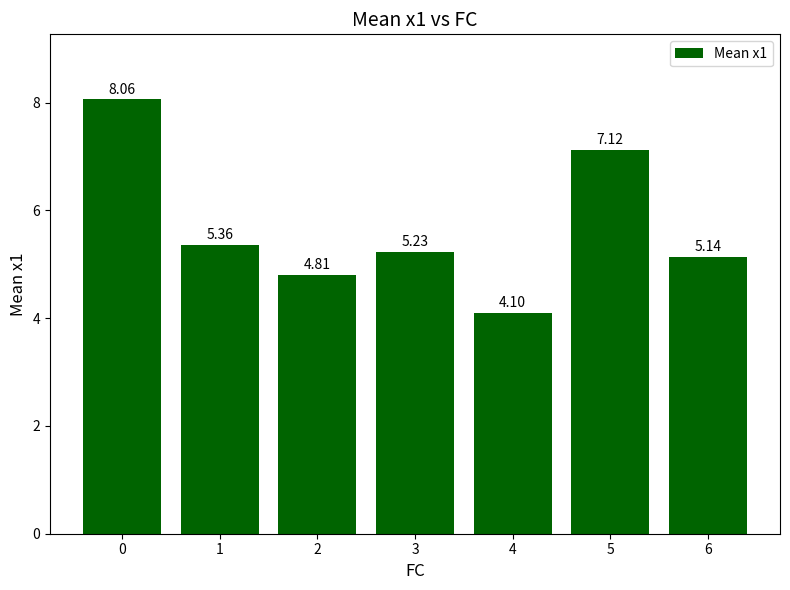

What is the change in value from 0 to 4?

-4.0